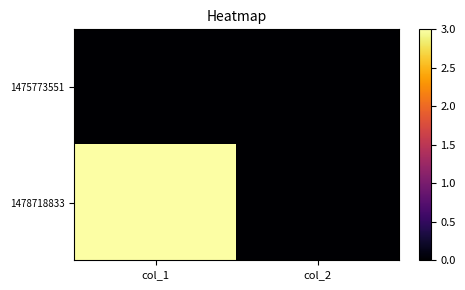

Reading right to left, transcribe all the data shown in this chart.

1475773551: col_2=0	col_1=0
1478718833: col_2=0	col_1=3